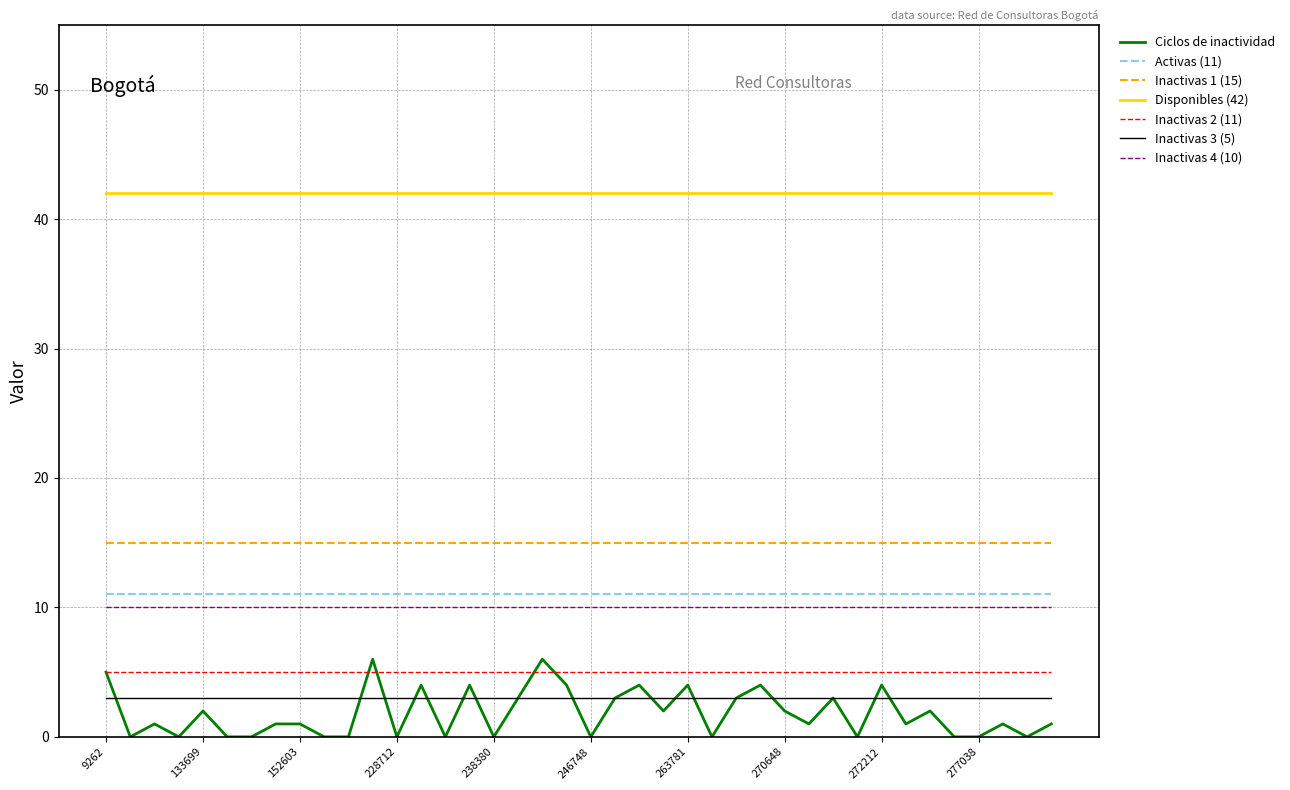

True or false: Disponibles (42) and Inactivas 4 (10) intersect in this chart.

False